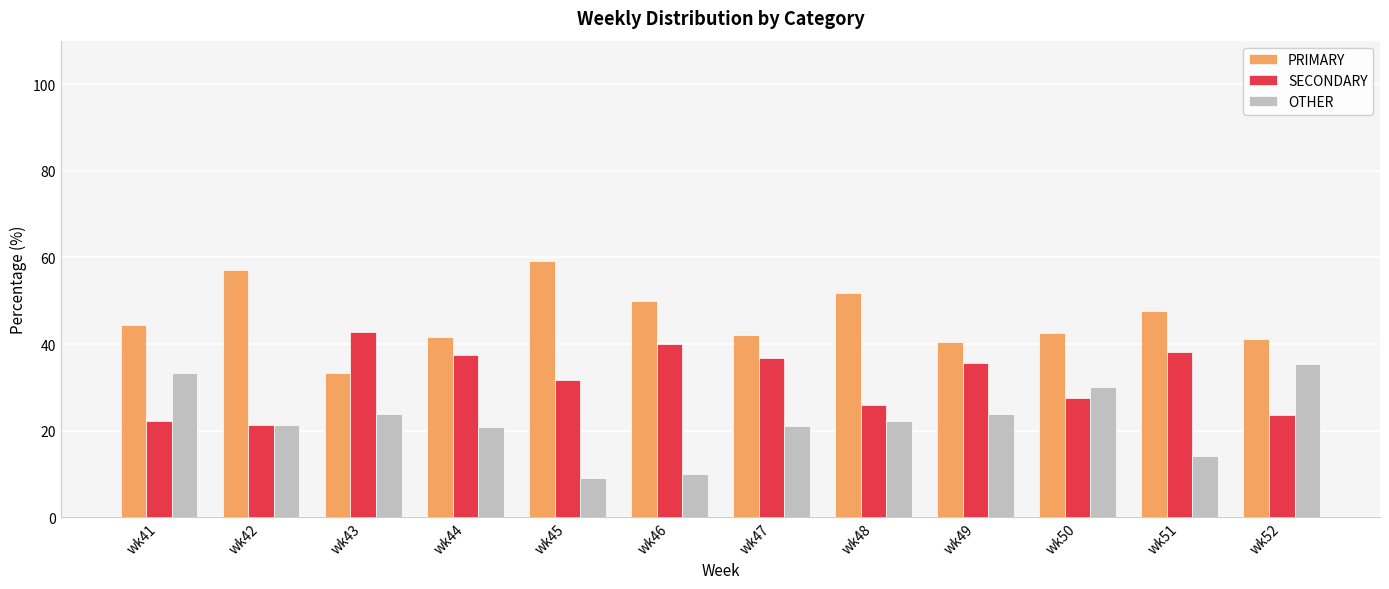

Is it true that PRIMARY equals 57.1 at wk42?

True